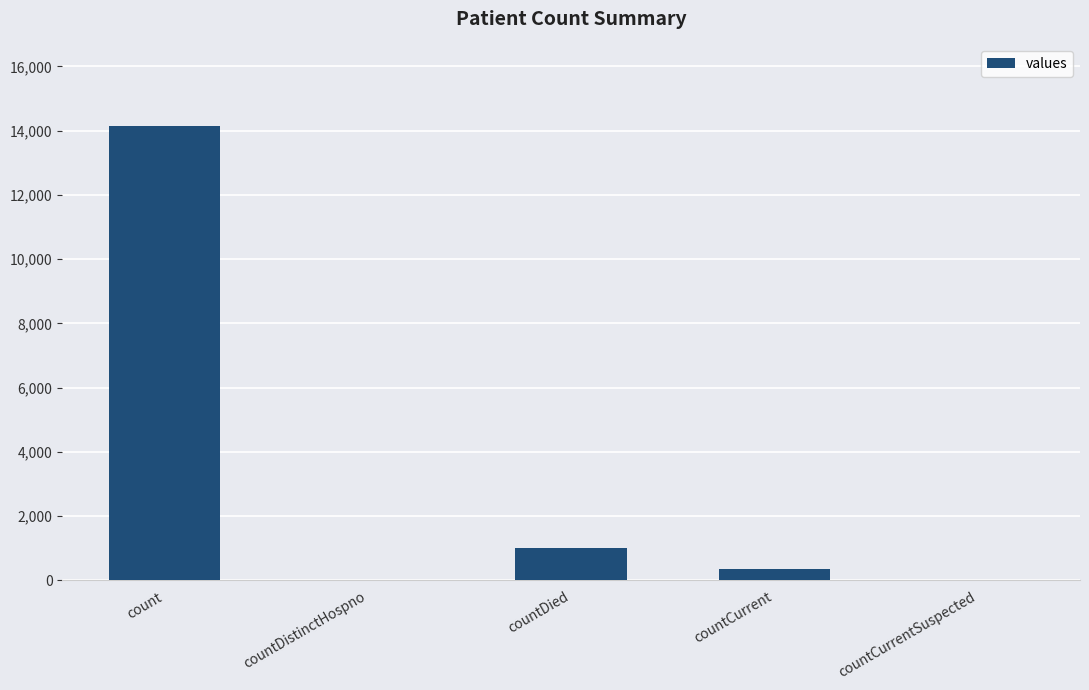

What is the change in value from countCurrent to countCurrentSuspected?

-364